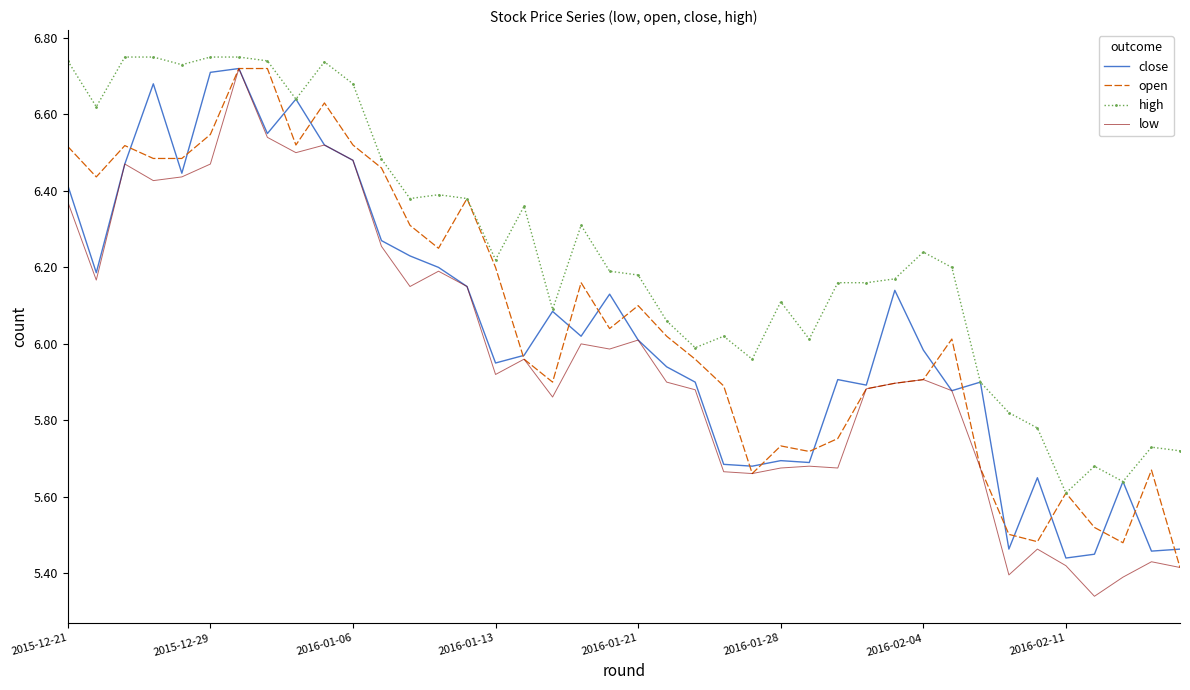

What are all the series names shown in the legend?

close, open, high, low